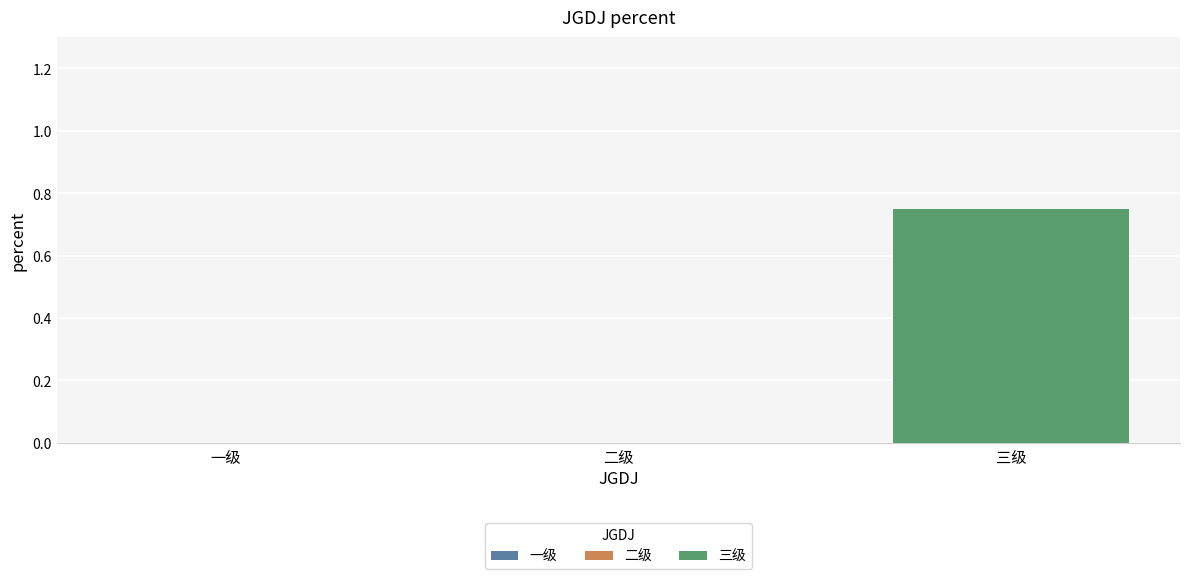

How many categories are shown in the chart?

3